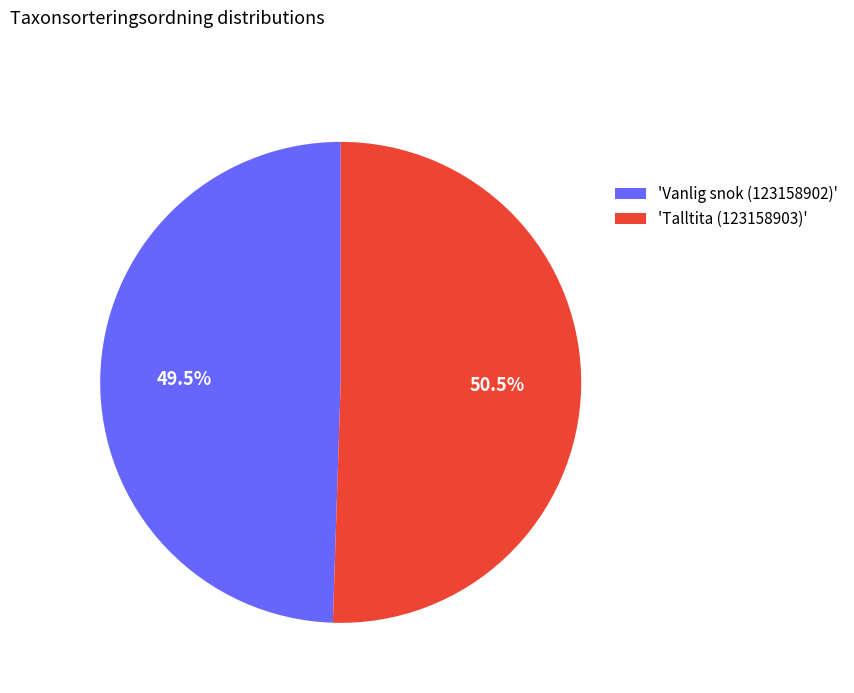

Which category accounts for the majority?

'Talltita (123158903)'